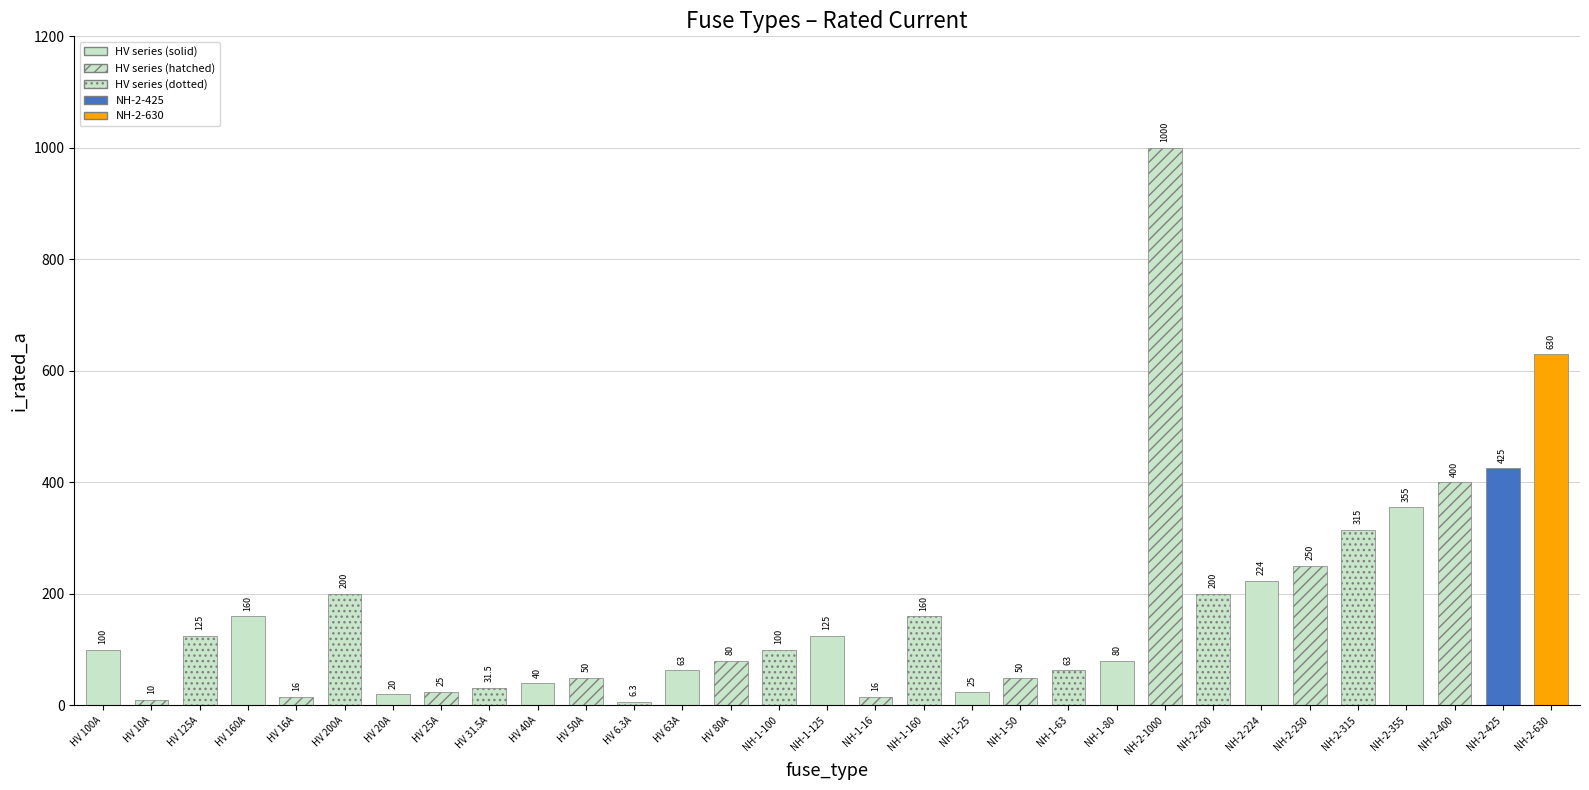

True or false: the data shows 107.6 at NH-1-80.

False